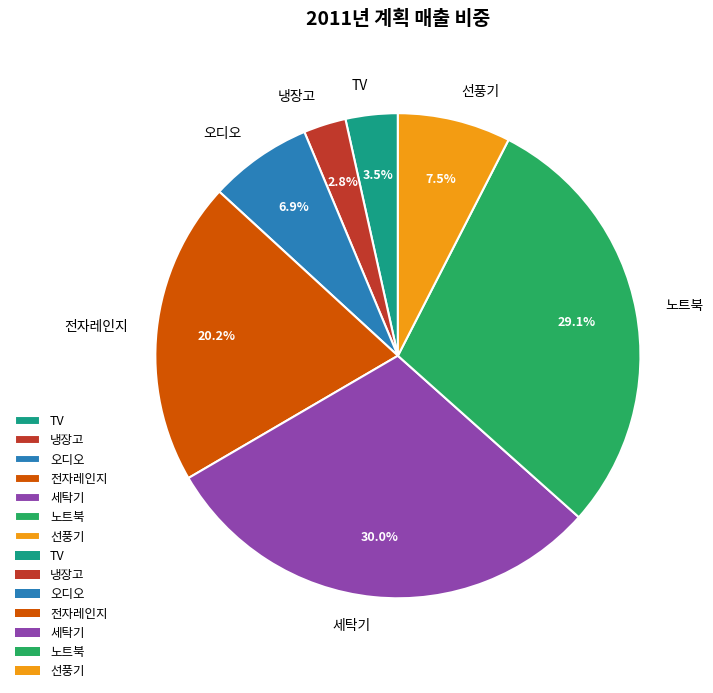

Approximately how many times larger is the value at 오디오 compared to TV?

2.0